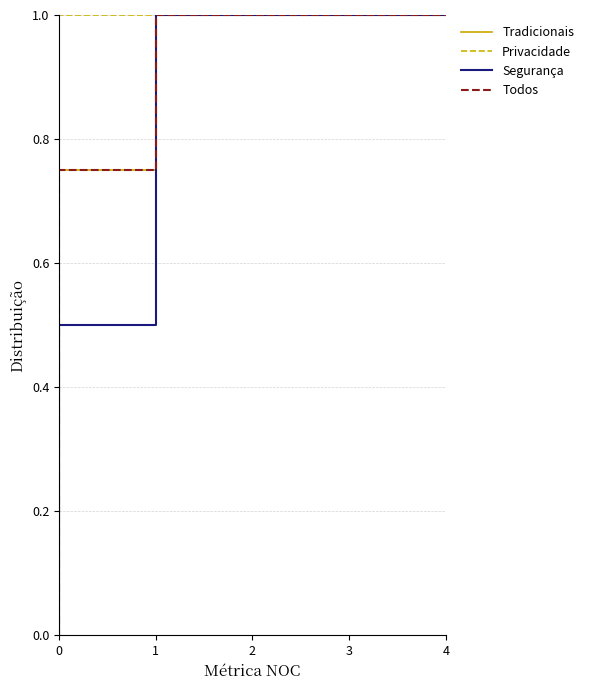

Is this an area chart (filled region under the line)?

No